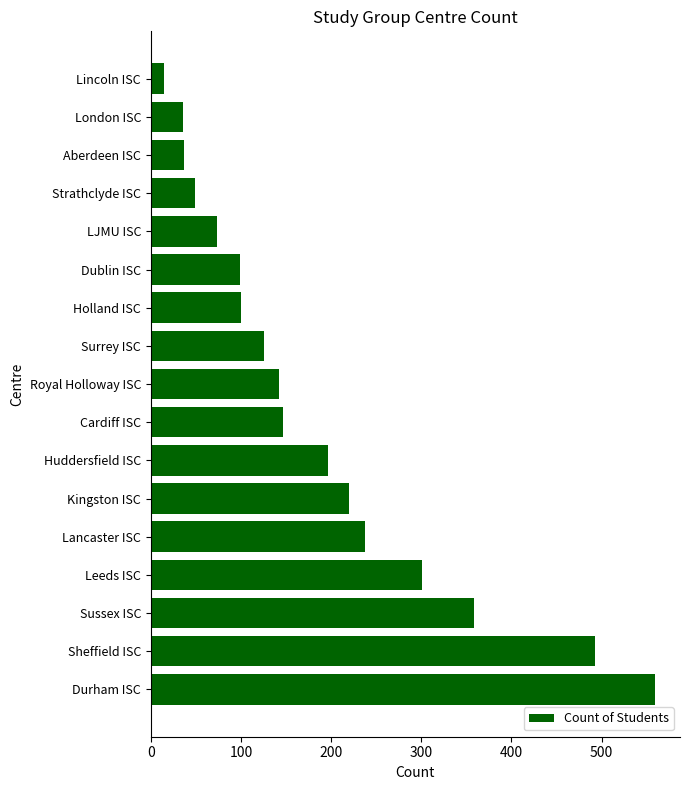

Which has a higher value, Sheffield ISC or Holland ISC?

Sheffield ISC